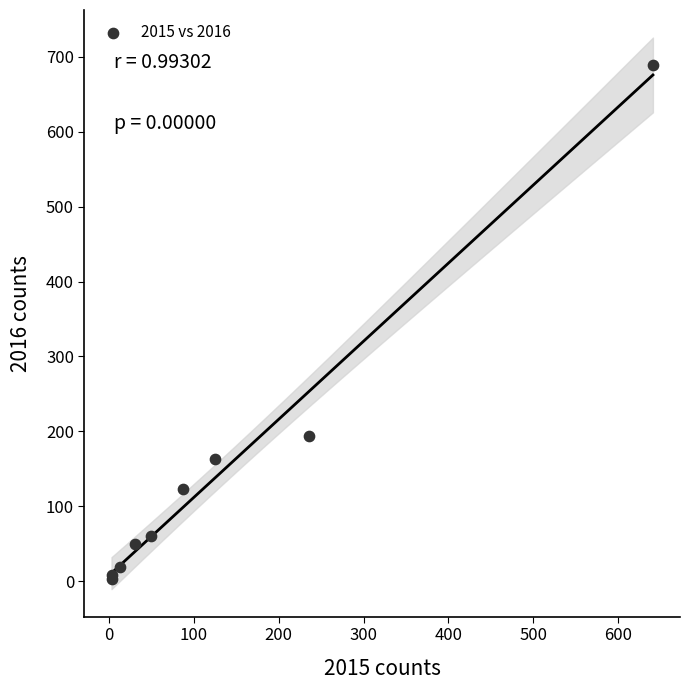

What Y value in the scatter plot is closest to 346?

194